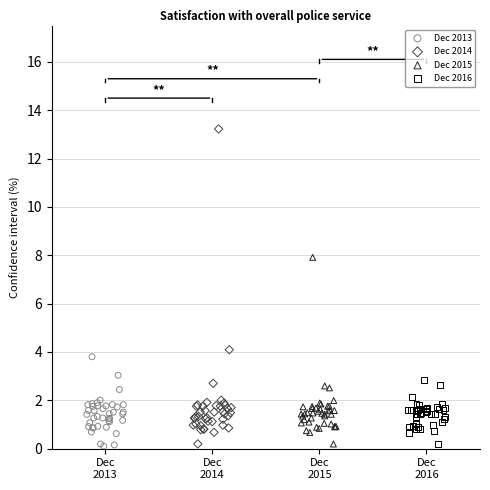

Which series has the widest spread of Y values?

Dec 2014